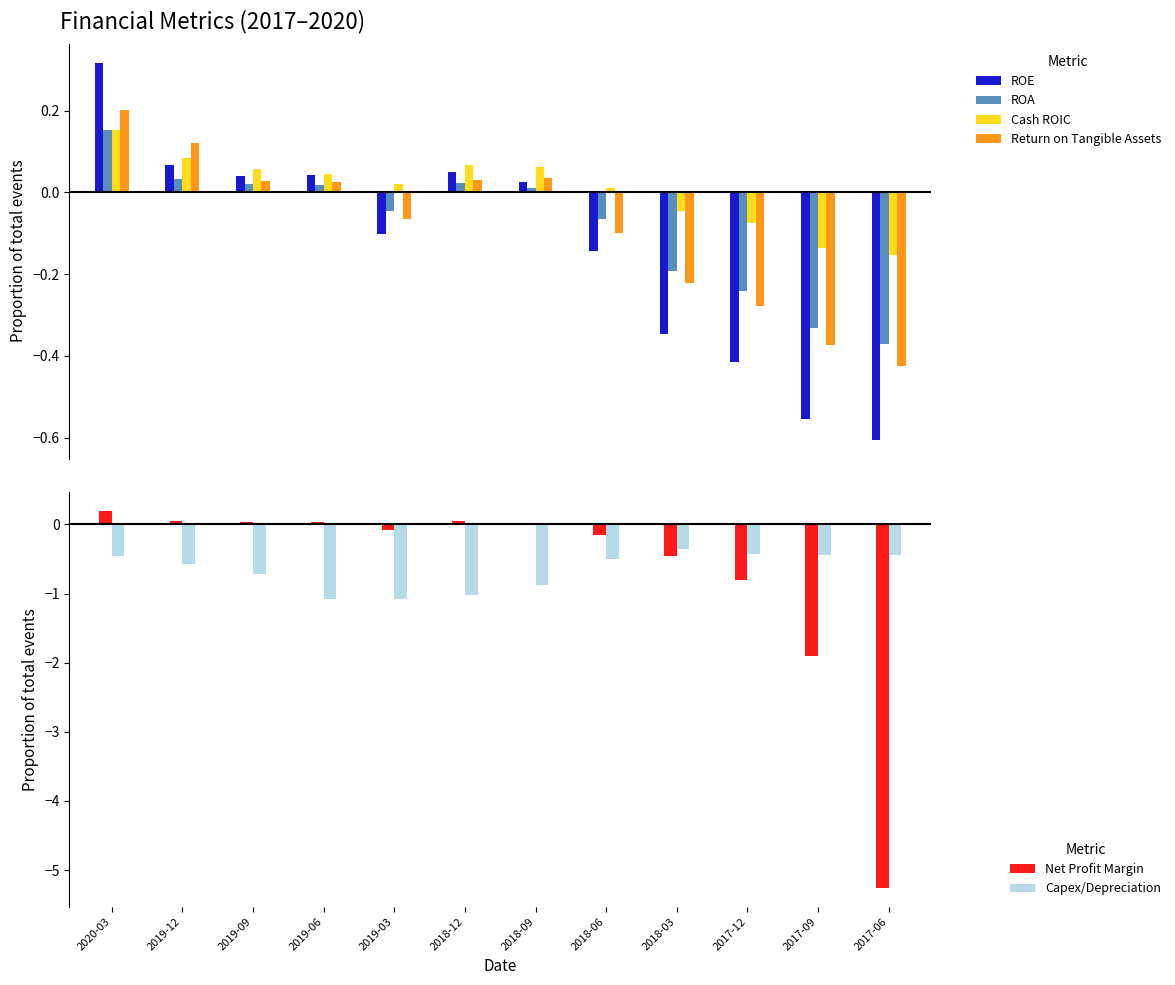

What position from the left is 2017-06?

12